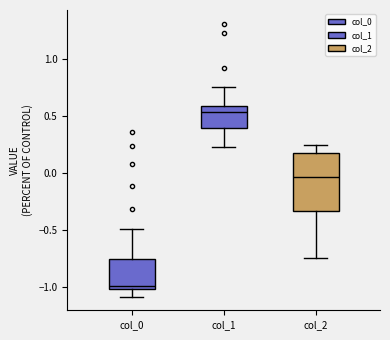

Where does the upper whisker of the box for col_0 end on the y-axis? The values are not printed on the chart, so give them approximately, as read against the axis.

-0.50